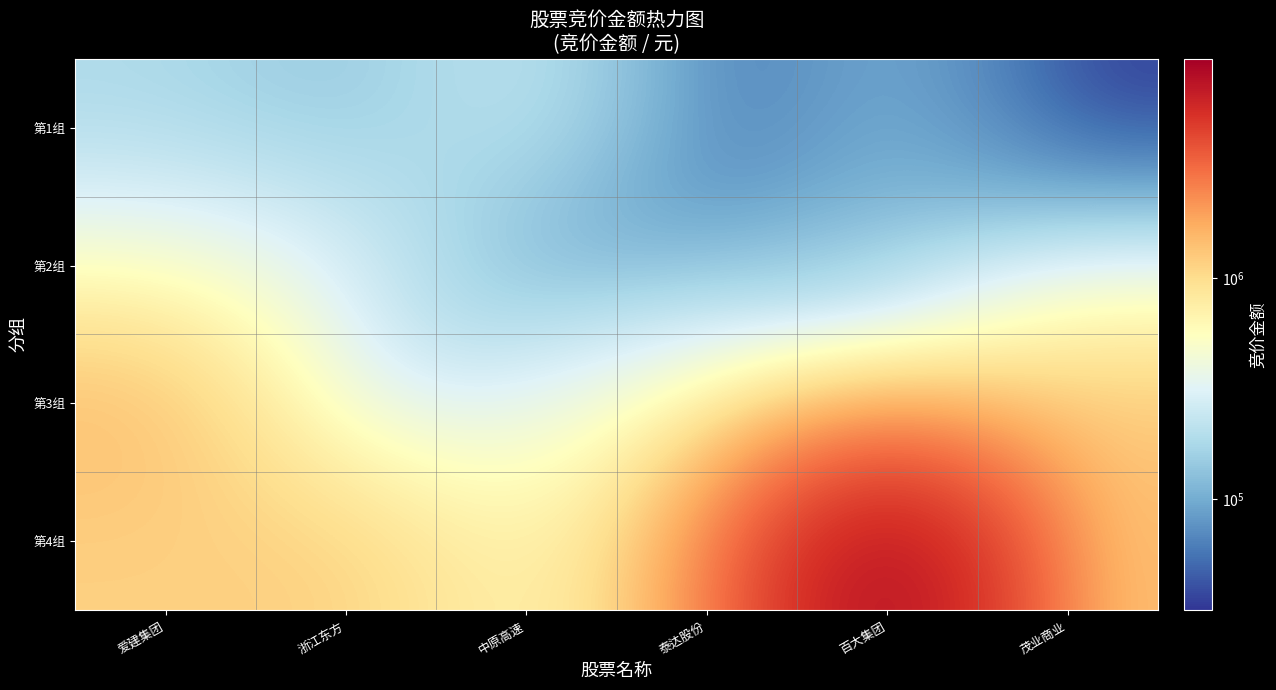

Which series has the largest total across all categories?

第4组